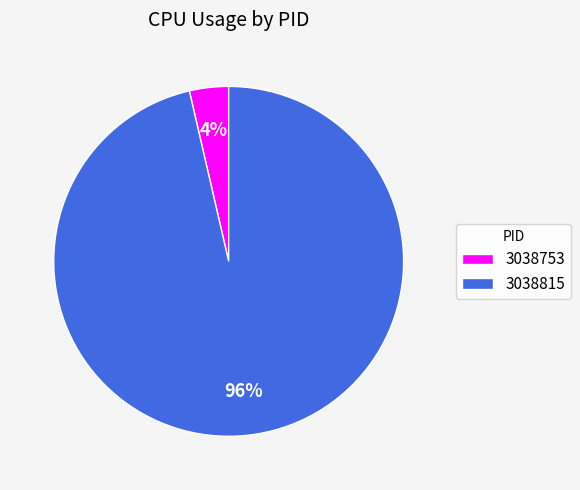

How many slices are in this pie chart?

2